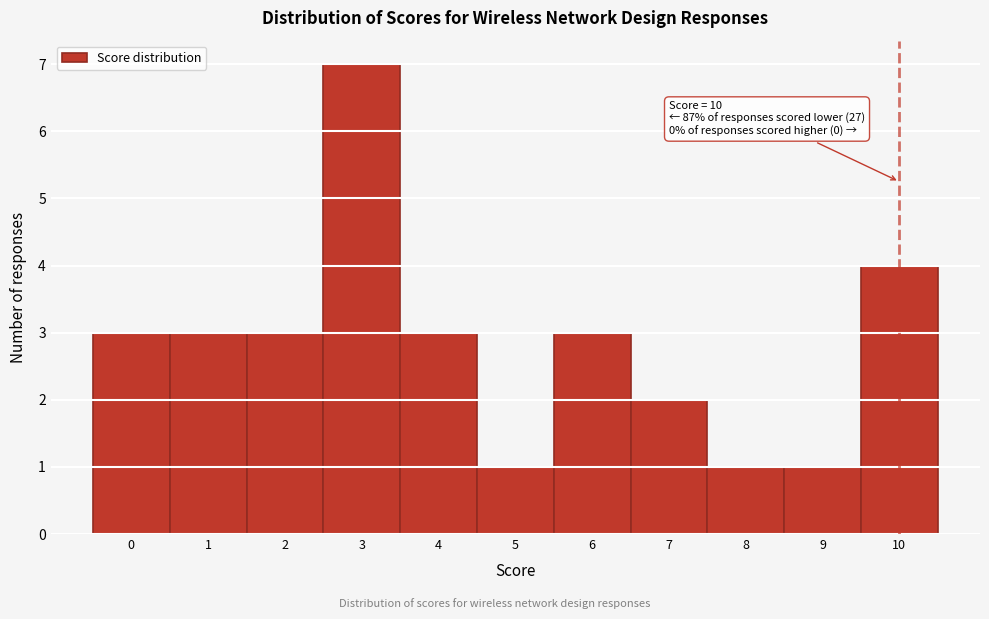

Reading left to right, transcribe all the data shown in this chart.

0=3	1=3	2=3	3=7	4=3	5=1	6=3	7=2	8=1	9=1	10=4